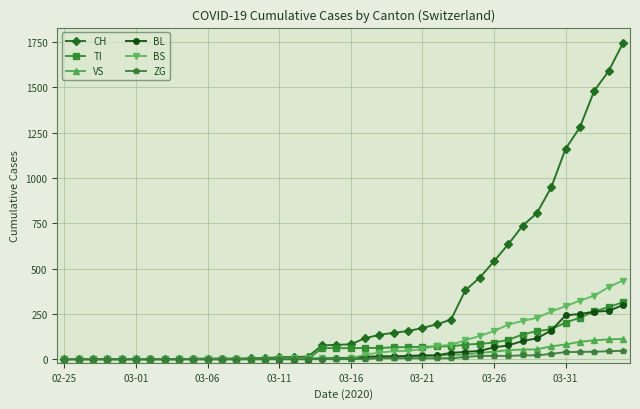

Which series has the widest spread of values?

CH